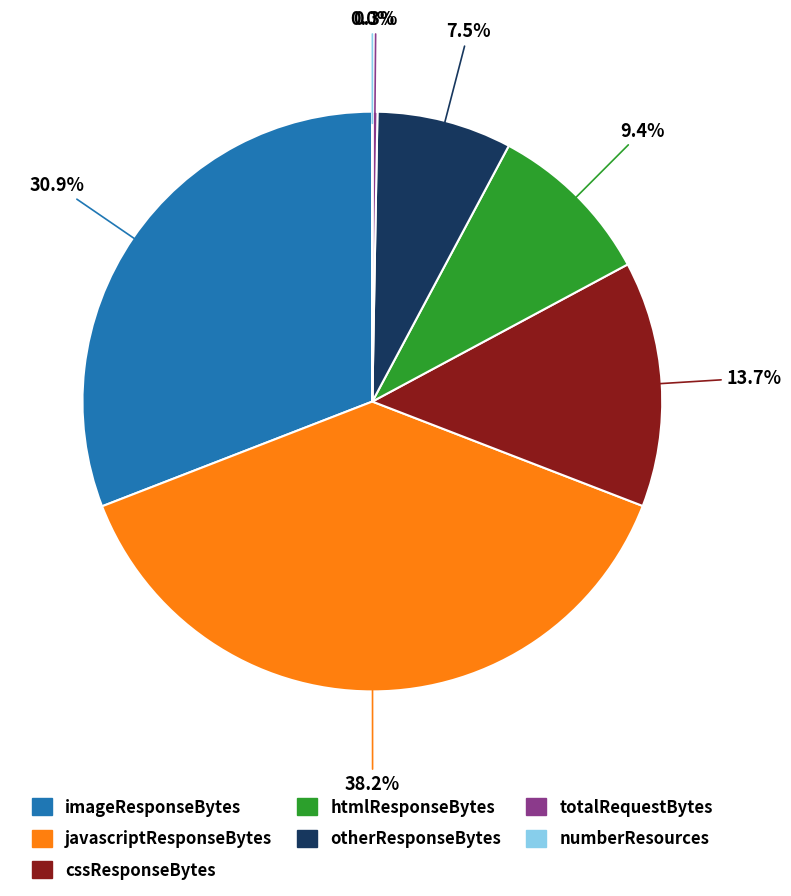

To the nearest percent, what percentage of the pie is htmlResponseBytes?

9%